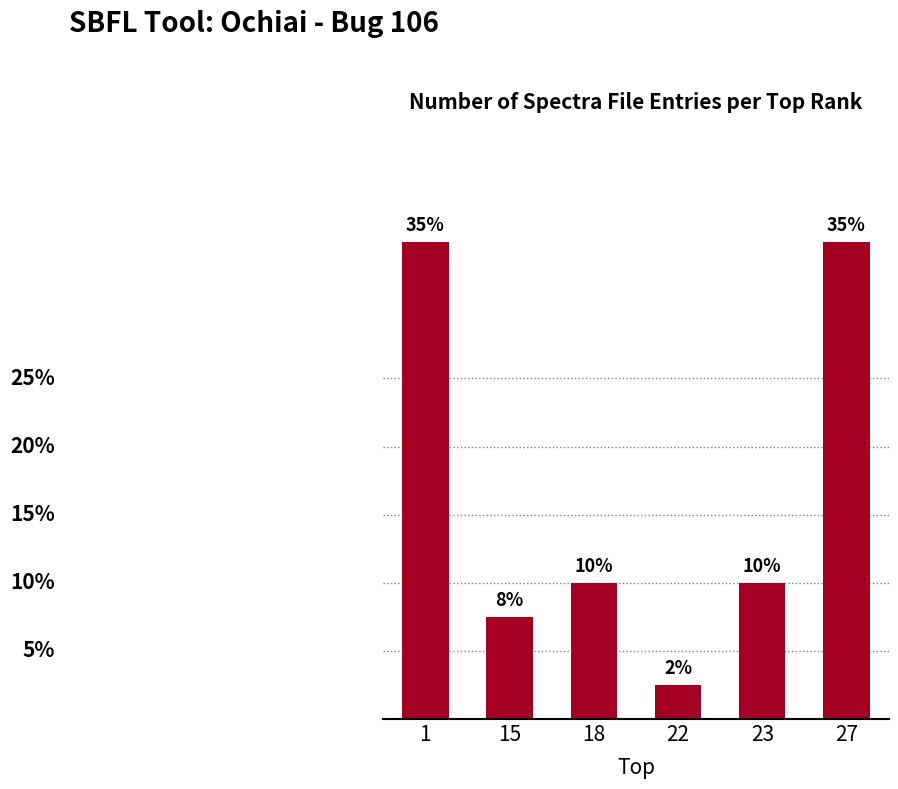

What is the difference between the values at 1 and 18?

10